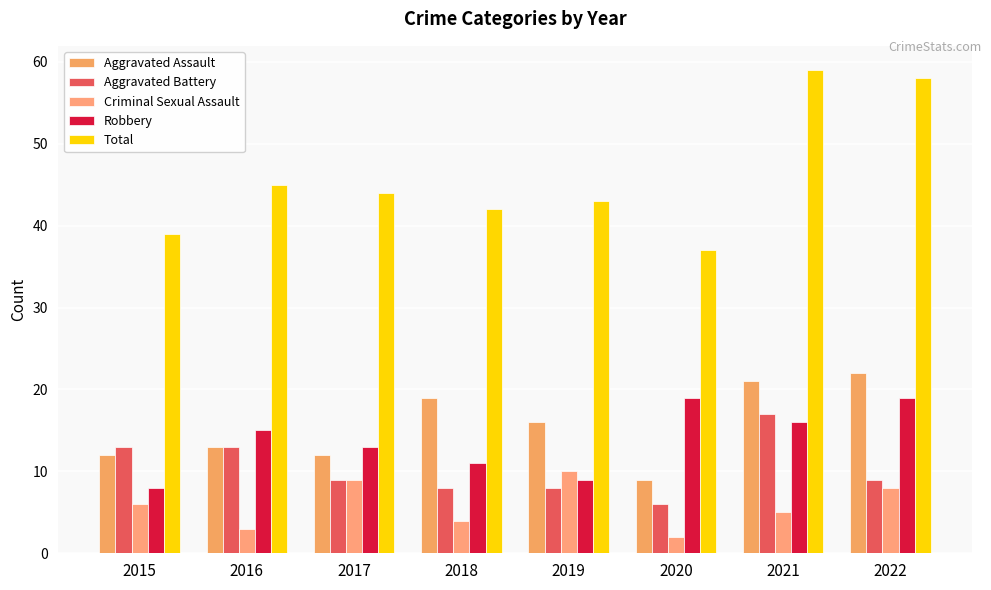

Rank the series by their maximum value, from lowest to highest.

Criminal Sexual Assault, Aggravated Battery, Robbery, Aggravated Assault, Total